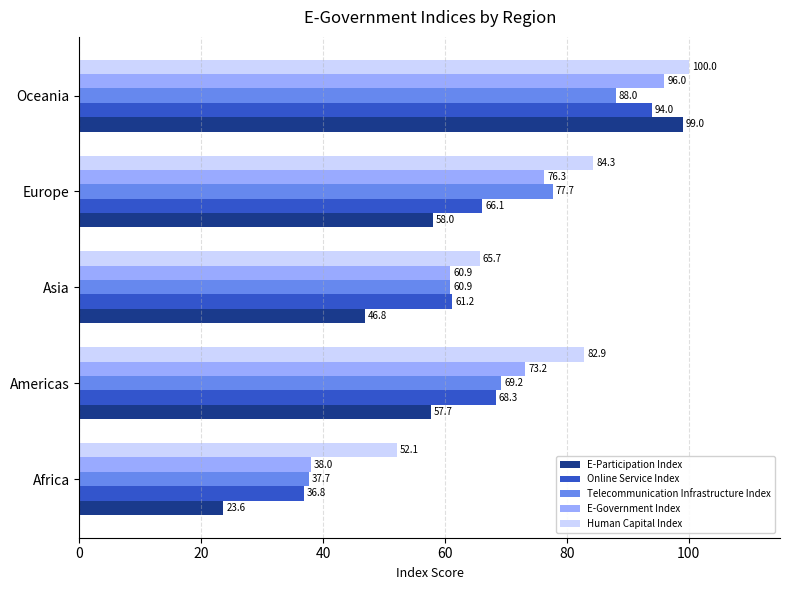

What is the sum of all Telecommunication Infrastructure Index values?

333.5